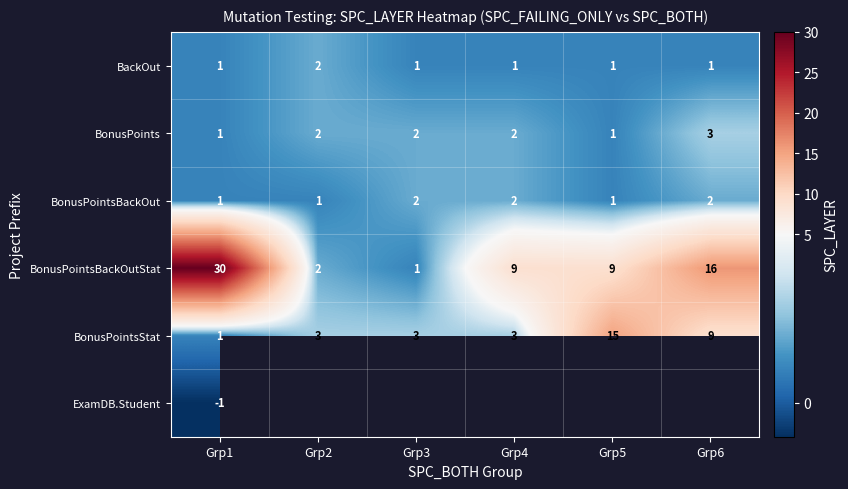

What is the sum of the BonusPointsBackOut values at Grp4 and Grp5?

3